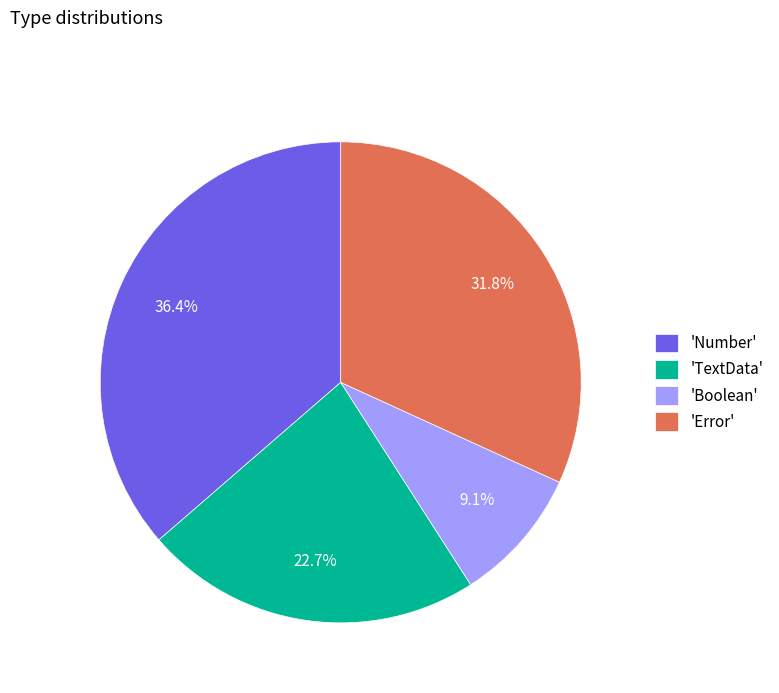

Rank the categories by value from lowest to highest.

'Boolean', 'TextData', 'Error', 'Number'